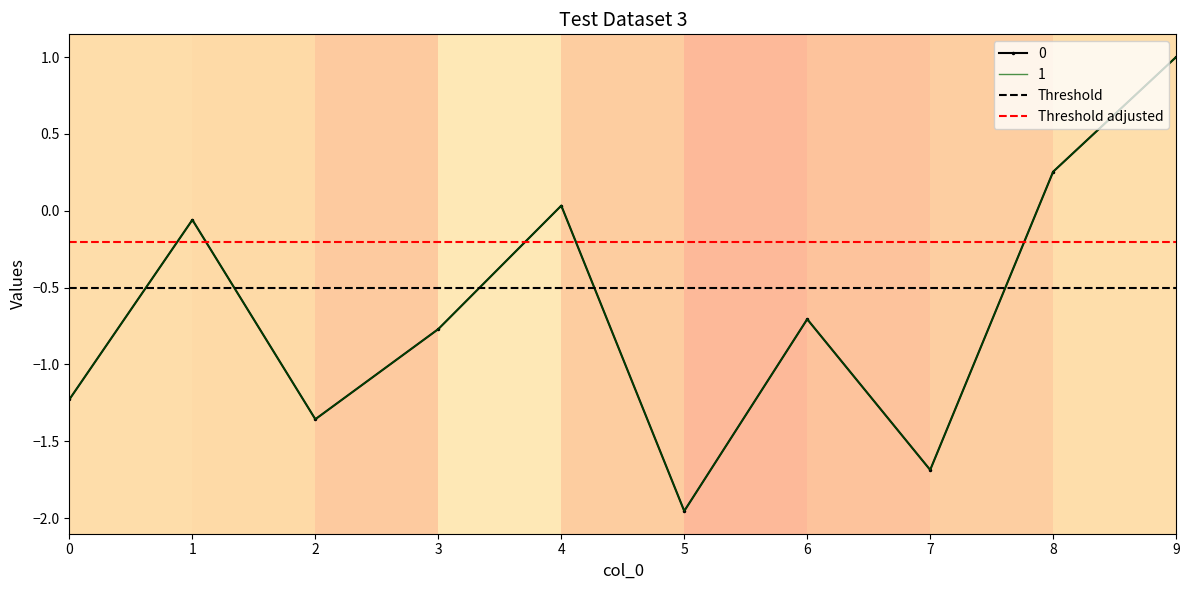

The 1 series shows -2.8 at 5. True or false?

False